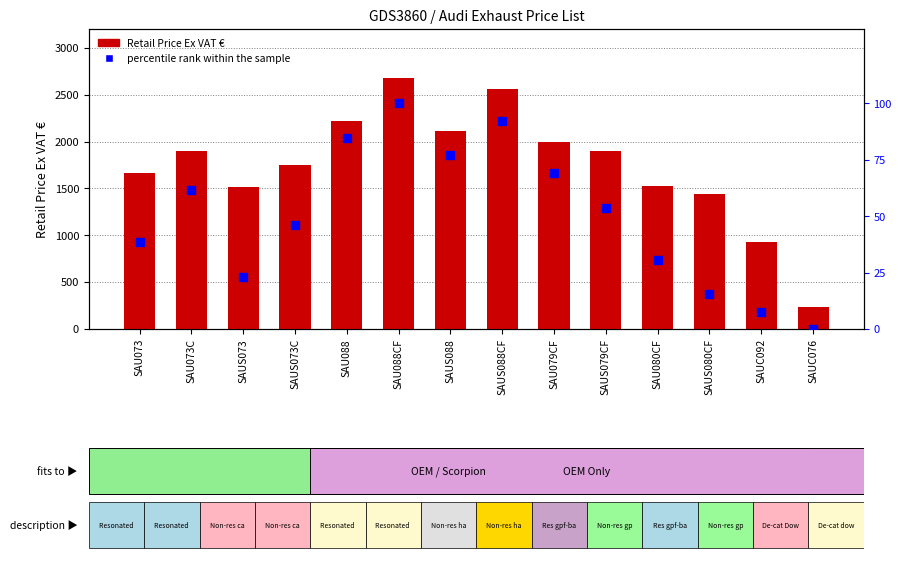

Is the value of Retail Price Ex VAT € at SAUS073C greater than the value of percentile rank within the sample at SAUC092?

Yes